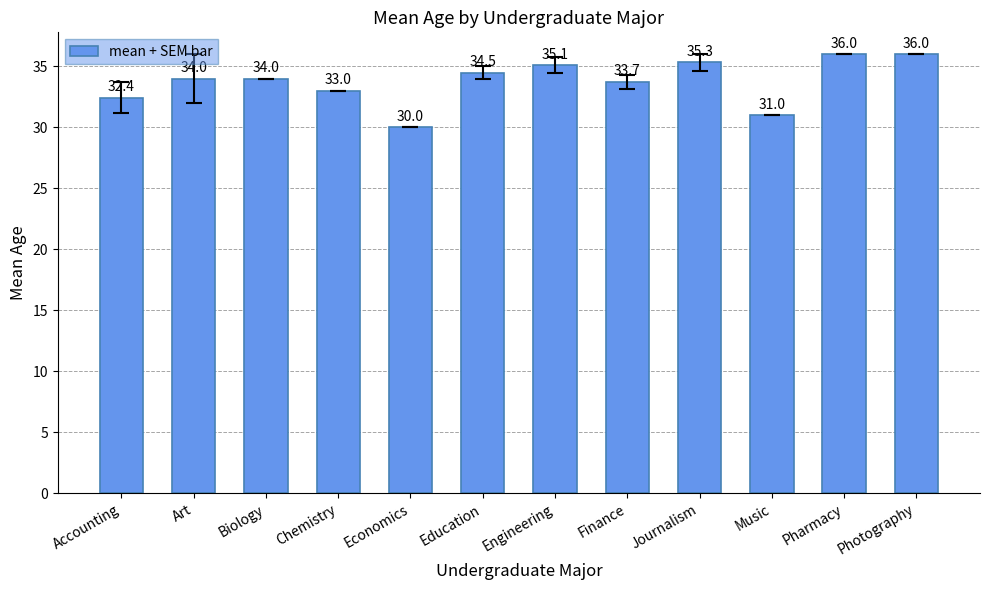

What is the approximate value at Accounting?

32.4